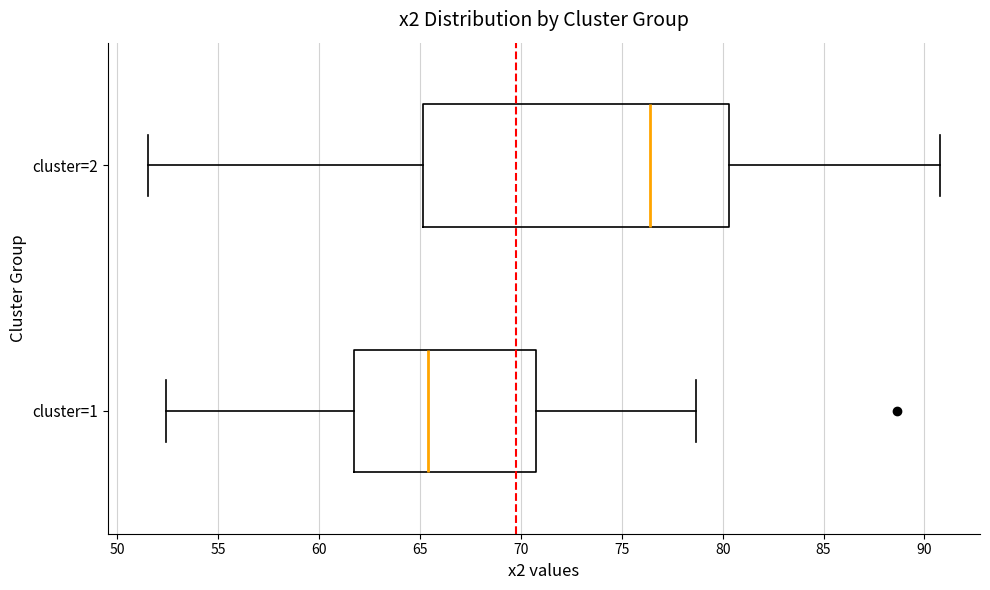

Where is the right edge of the box for cluster=2 on the x-axis? The values are not printed on the chart, so give them approximately, as read against the axis.

80.5